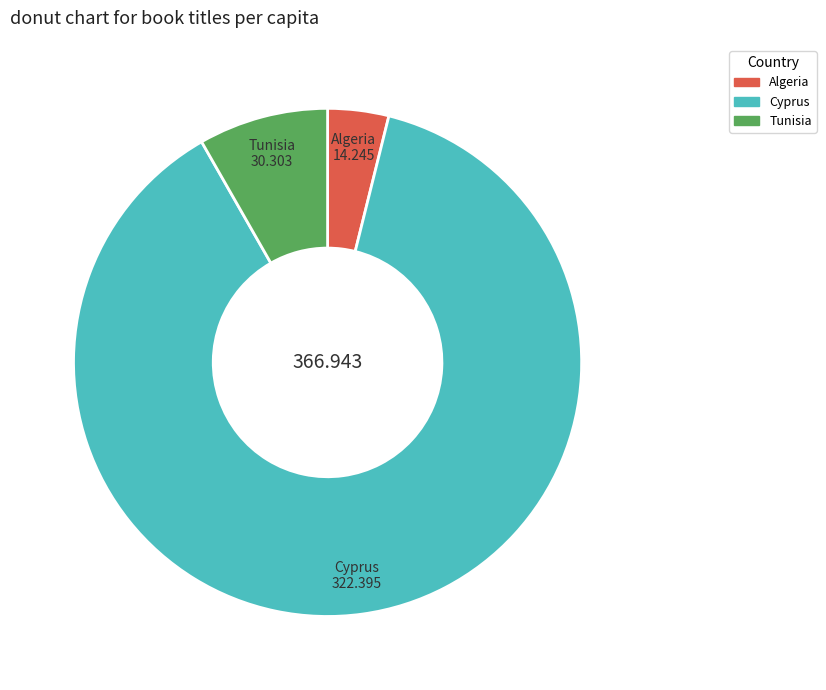

Which slice is the smallest?

Algeria